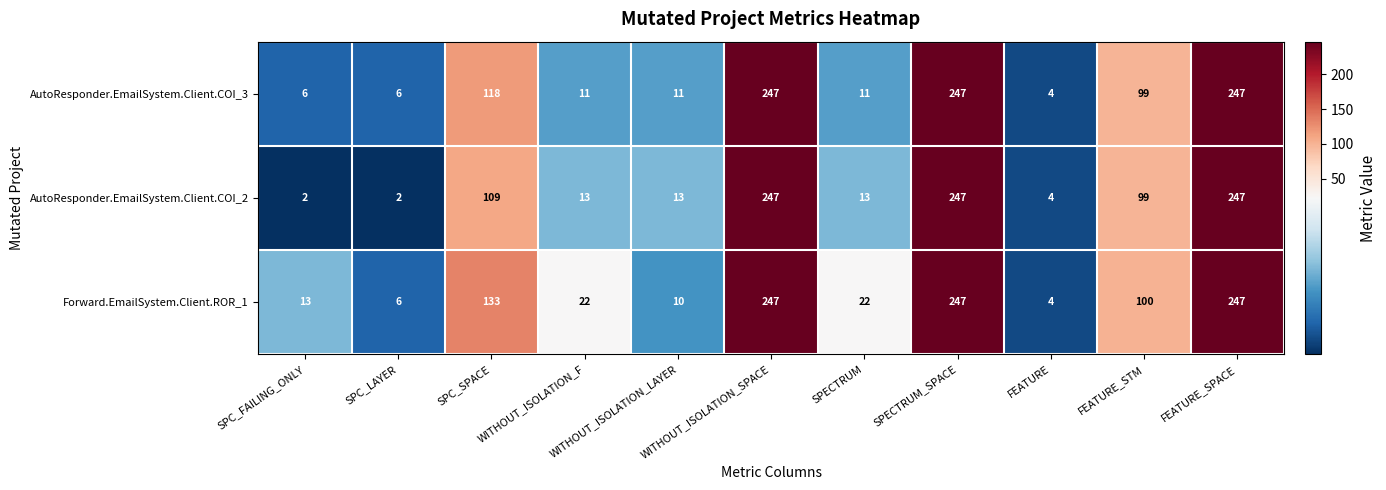

Is the value of AutoResponder.EmailSystem.Client.COI_3 at FEATURE_STM greater than the value of Forward.EmailSystem.Client.ROR_1 at WITHOUT_ISOLATION_LAYER?

Yes